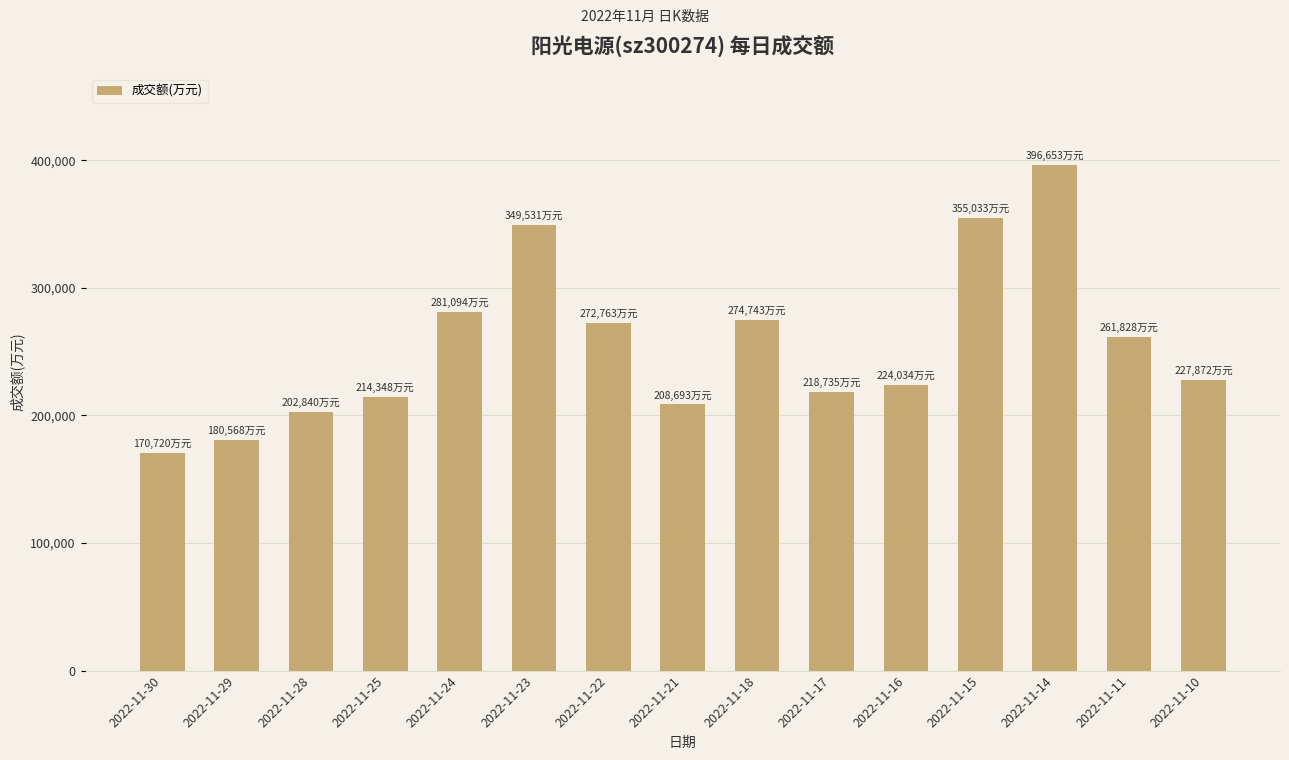

What is the minimum value shown in the chart?

170720